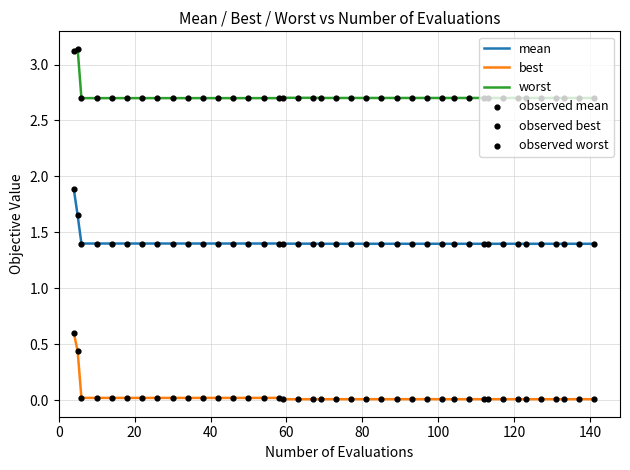

Which series has the widest spread of values?

best